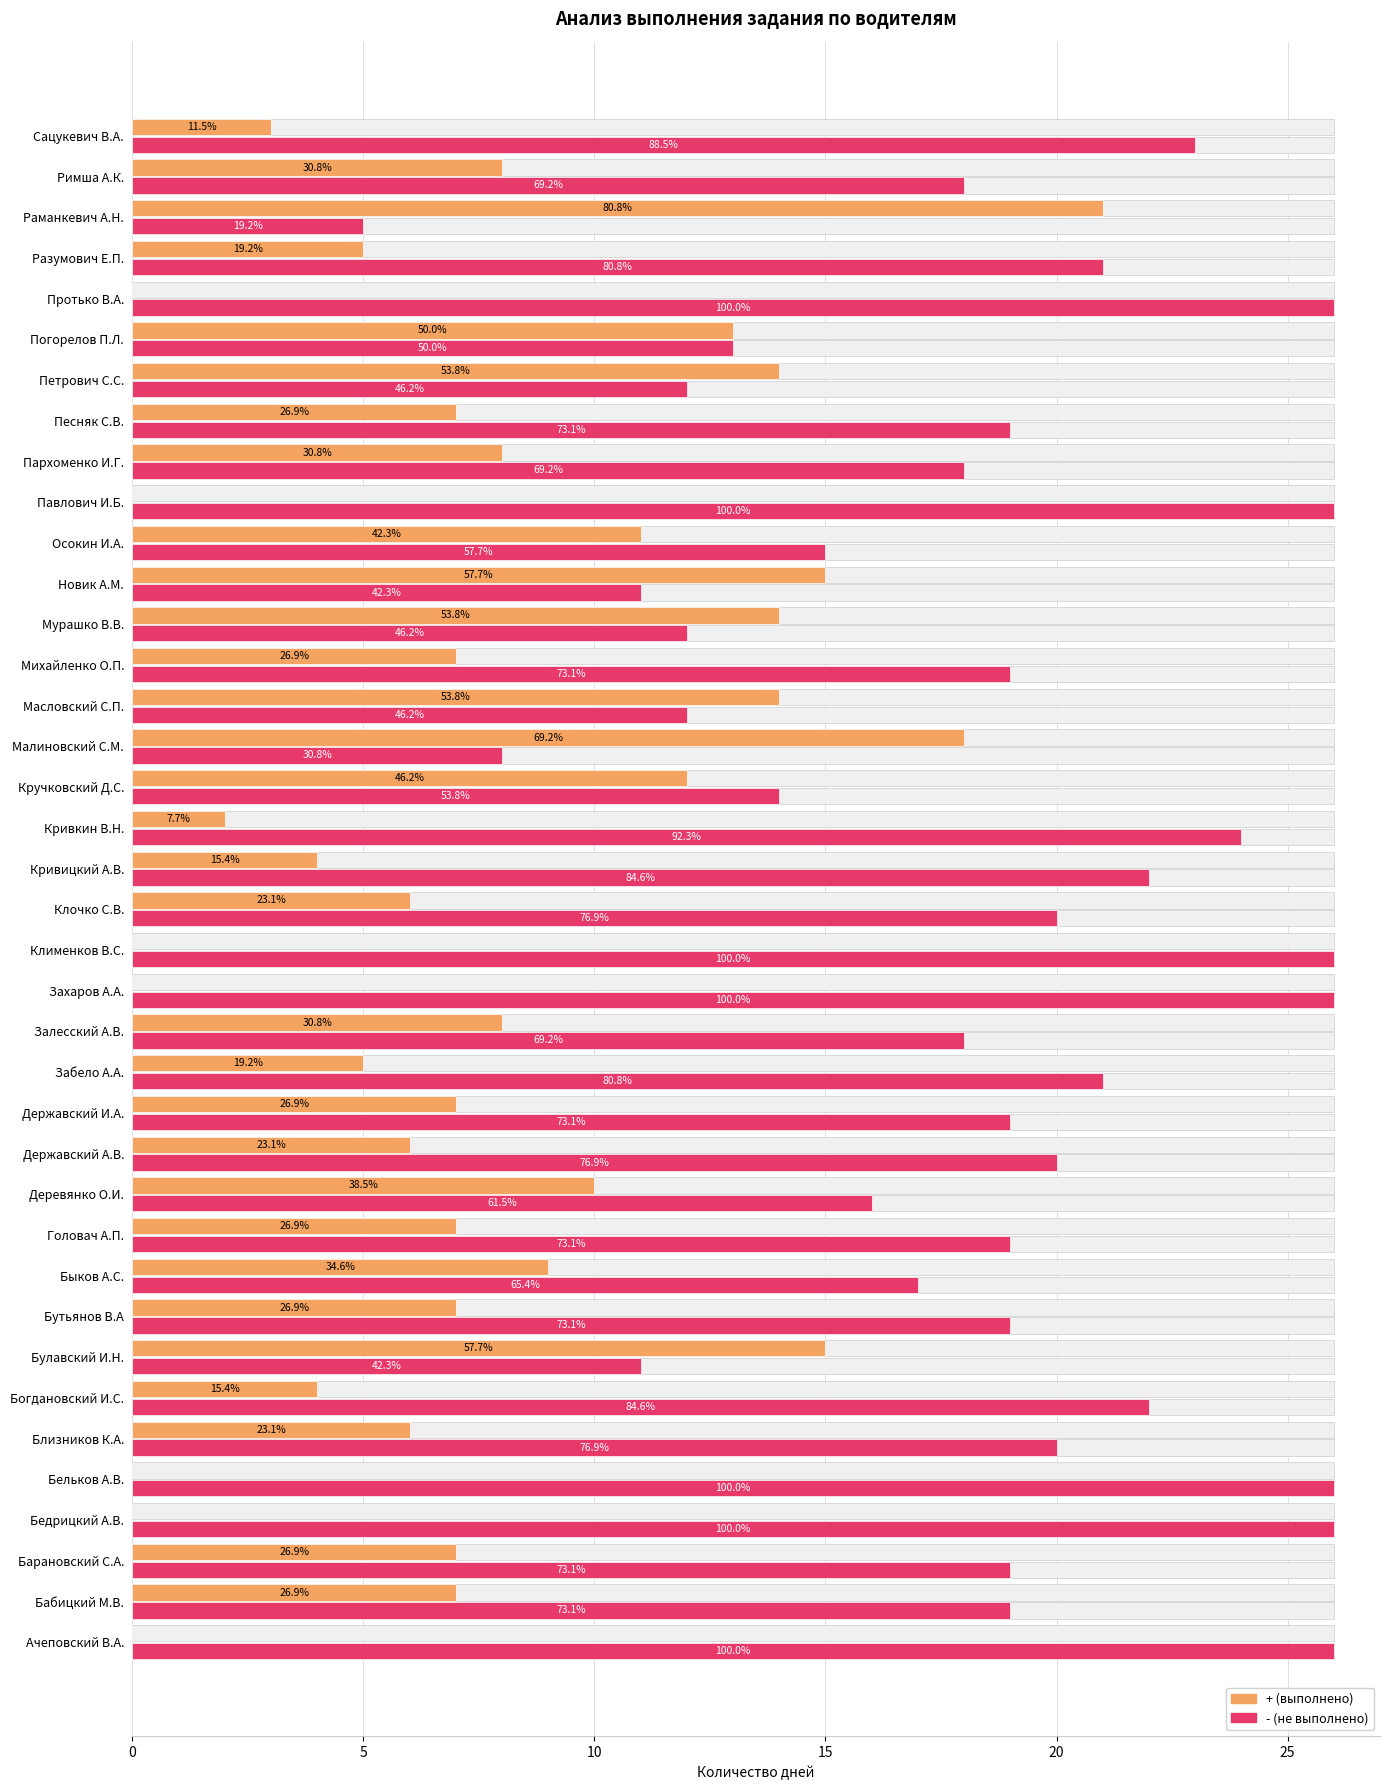

Which has a higher value, Римша А.К. or Головач А.П.?

Римша А.К.